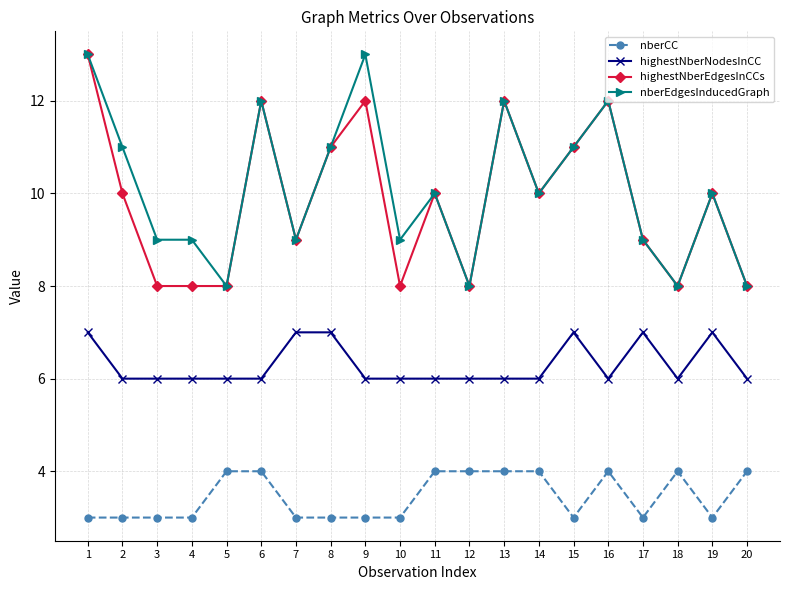

What is the value of the nberEdgesInducedGraph point at the 20th from the left?

8